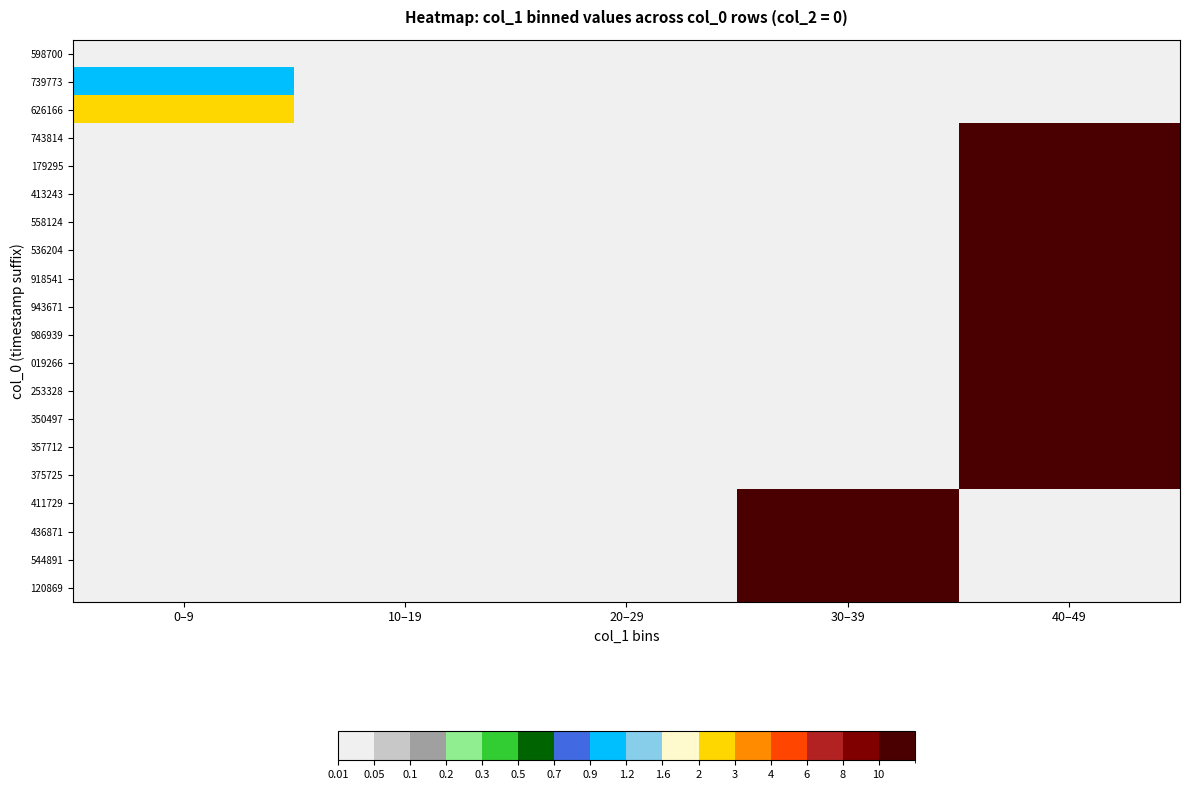

What is the total value across all series at 0–9?

3